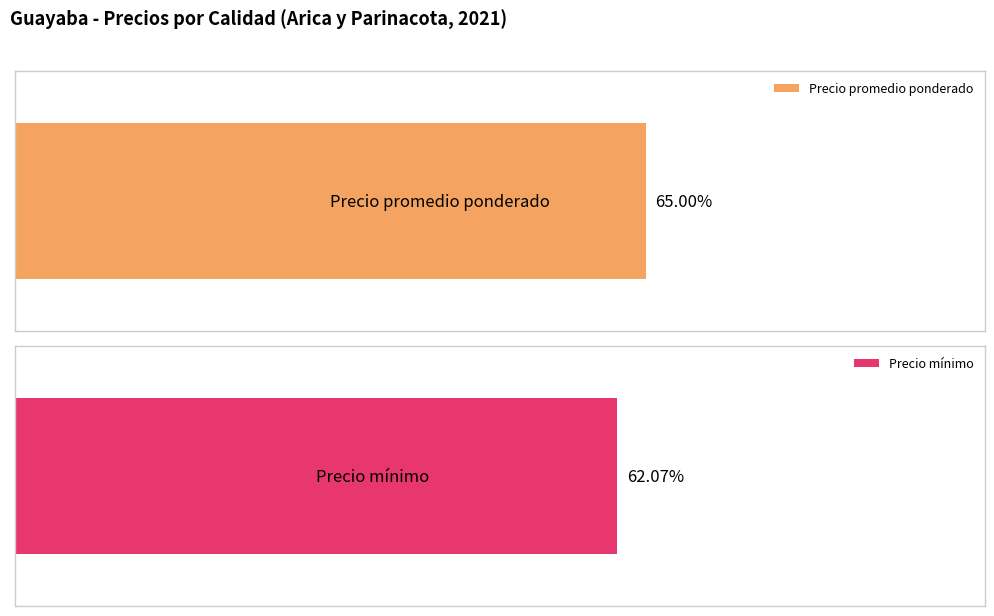

Rank the series by their average value, from highest to lowest.

Precio promedio ponderado, Precio minimo